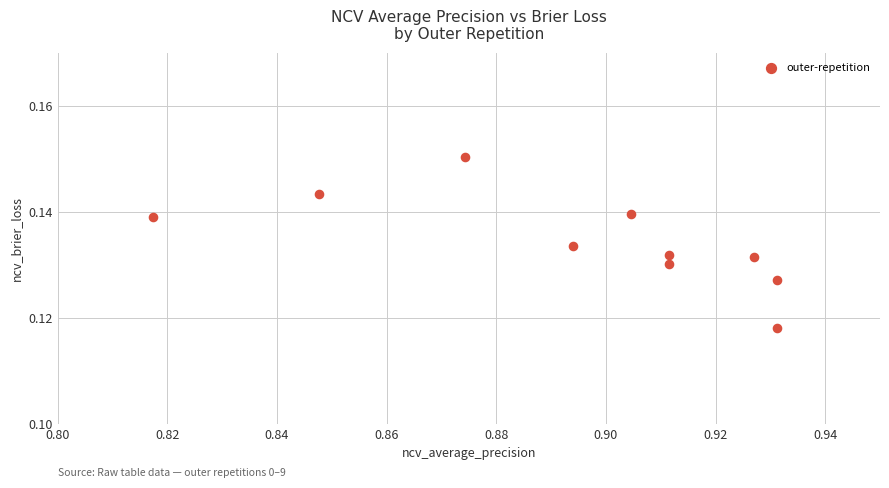

What is the average X value?

0.9